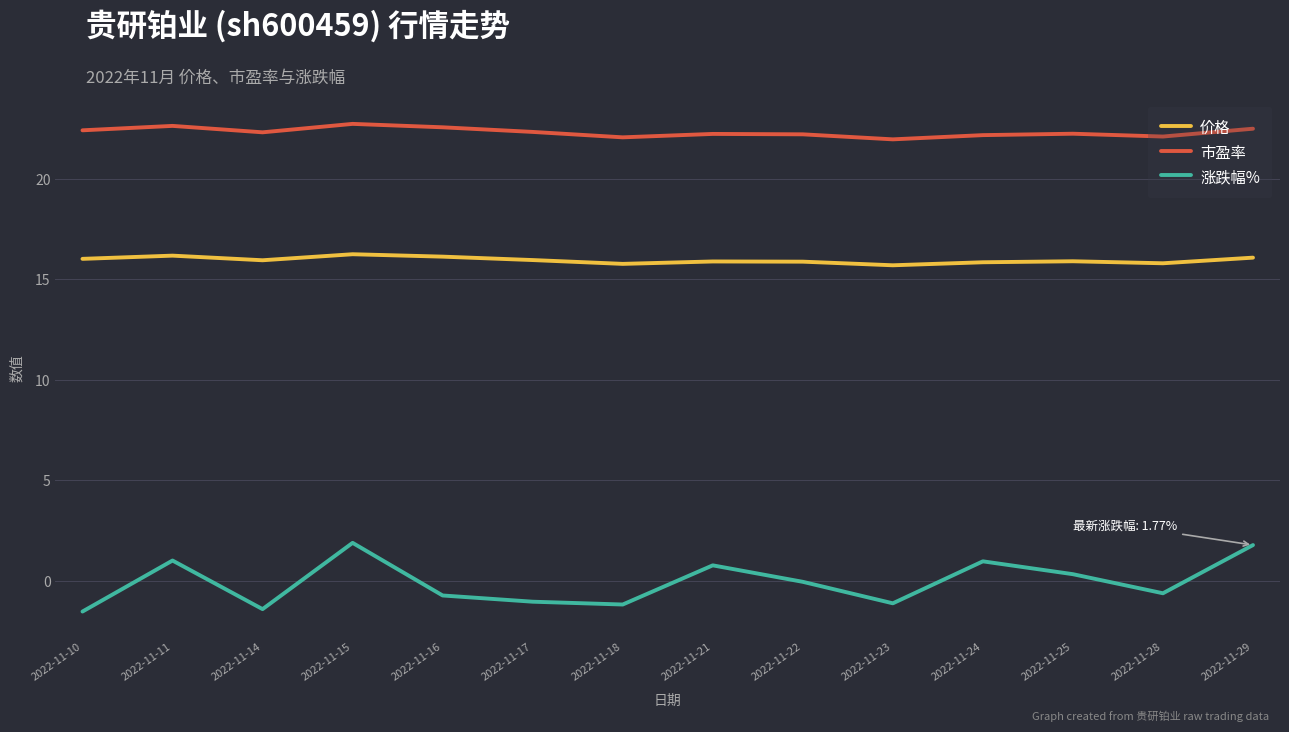

Rank the series by their maximum value, from lowest to highest.

涨跌幅%, 价格, 市盈率